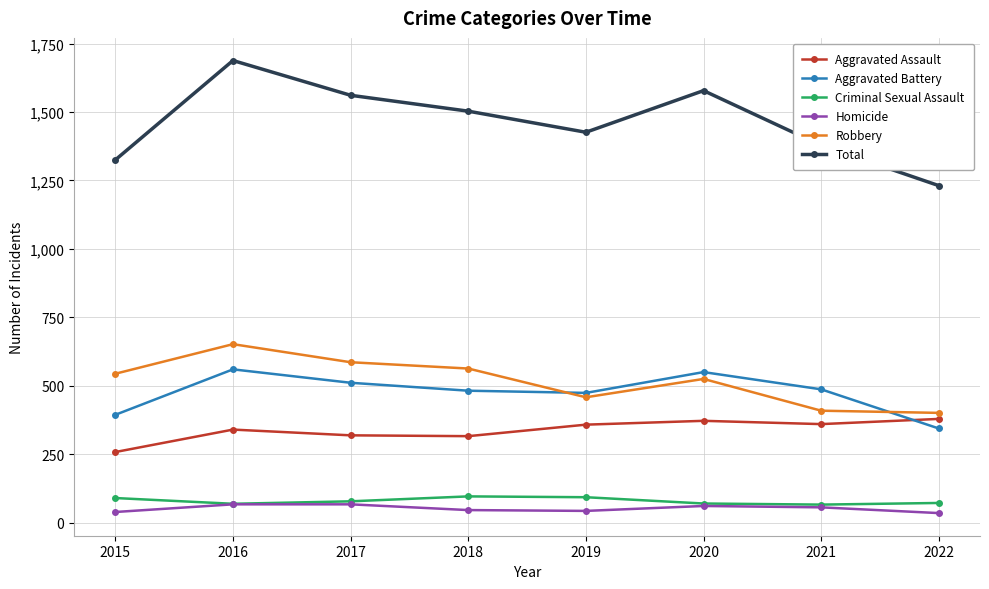

What is the approximate value of Aggravated Battery at 2022, to the nearest 50?

350